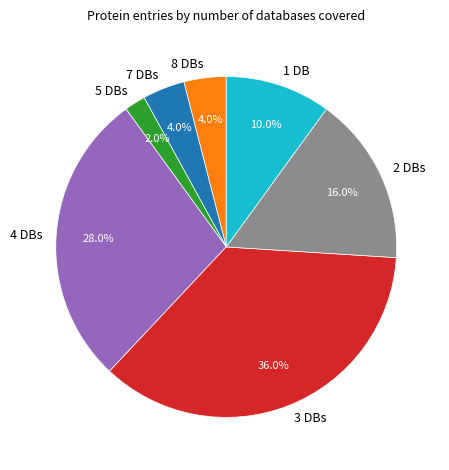

What portion of the pie excludes 2 DBs?

84.0%